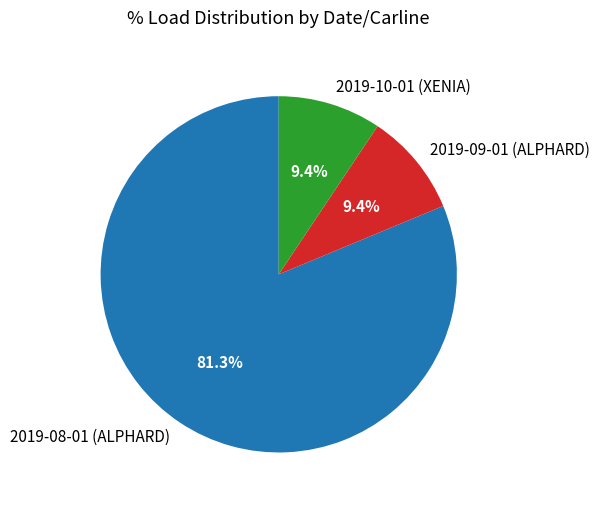

To the nearest percent, what is the average slice percentage?

33%